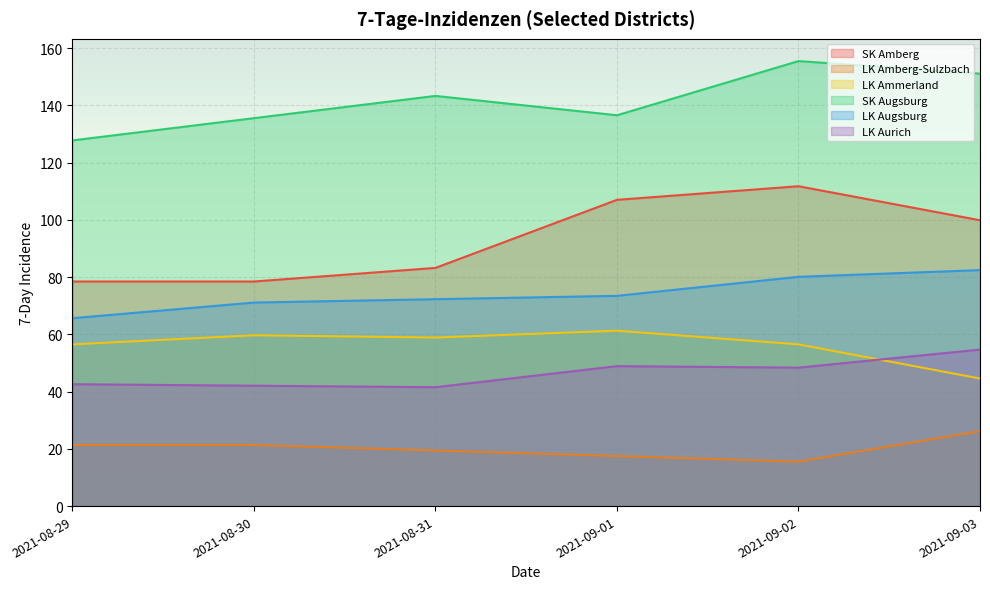

Where is the first local maximum for SK Augsburg?

2021-08-31